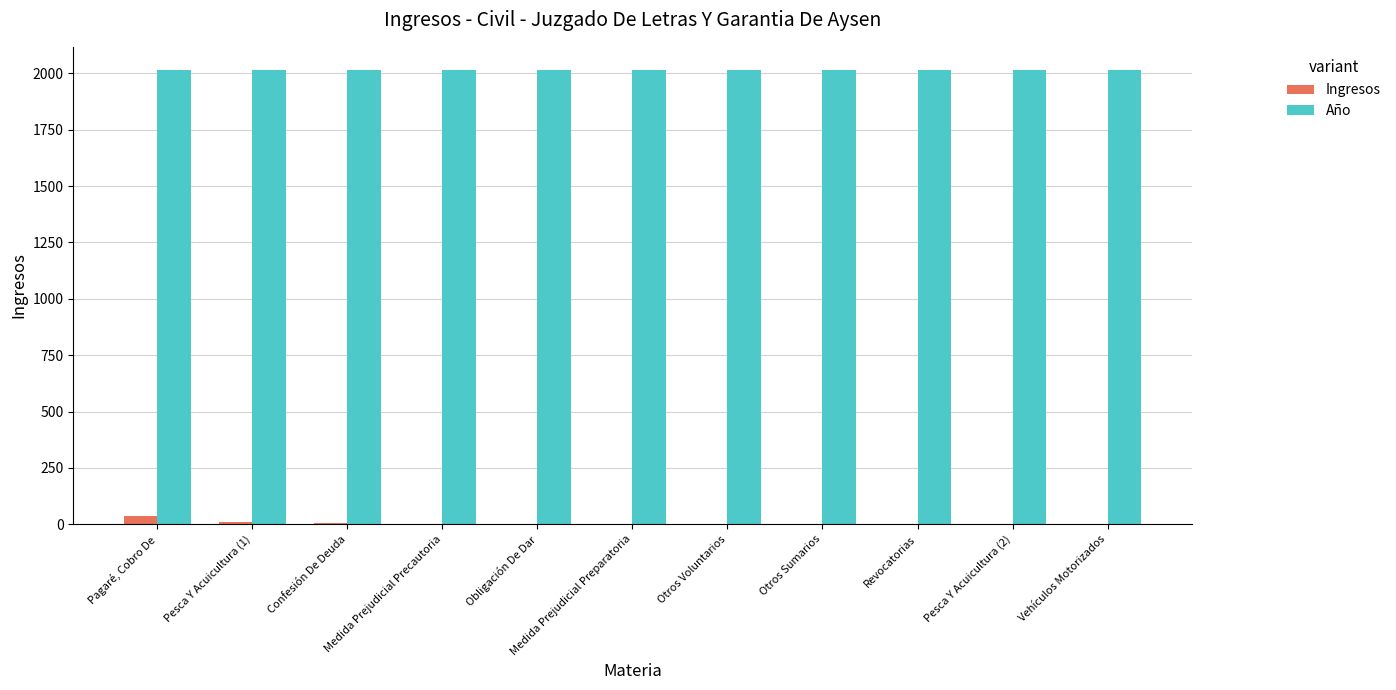

Are the bars horizontal?

No